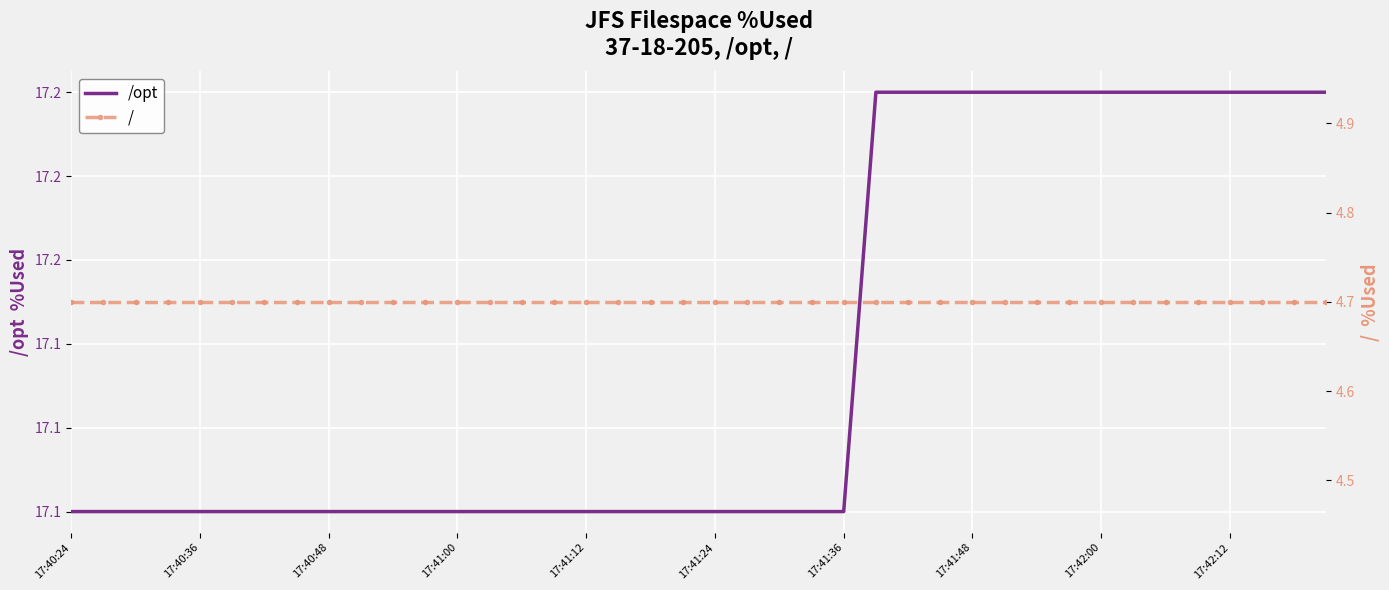

Between 14 and 25, which series saw the biggest shift?

/opt